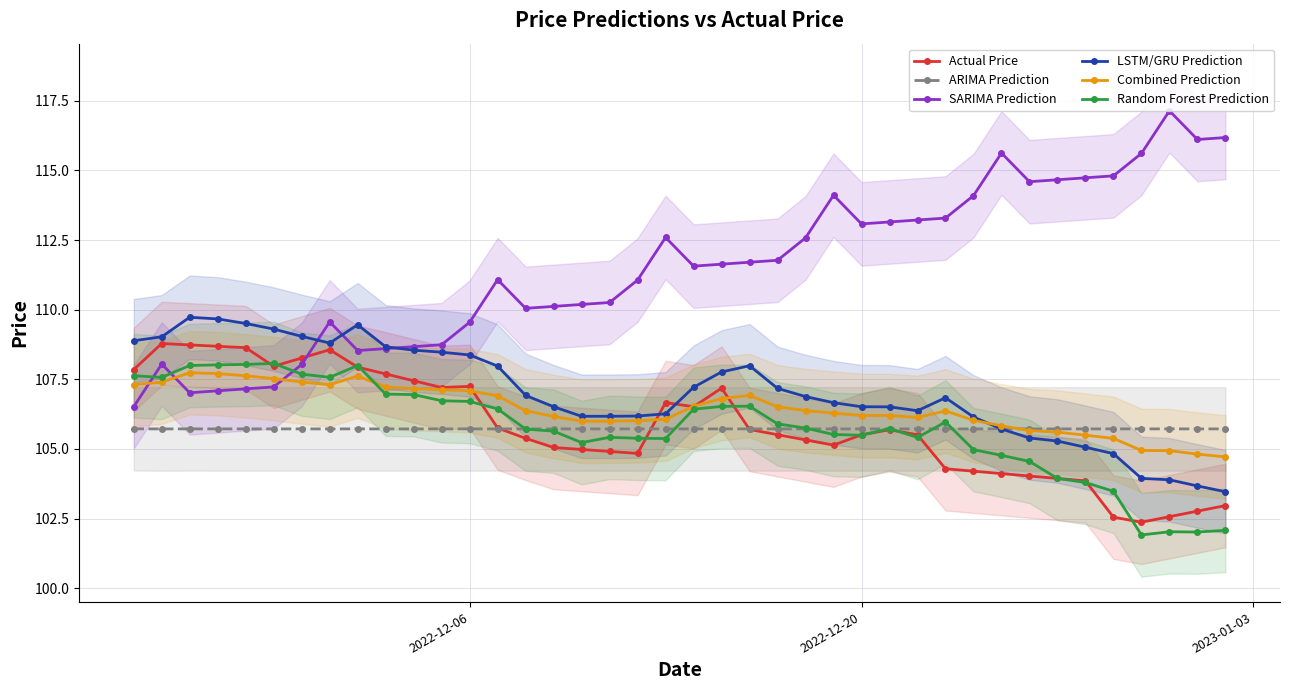

Reading left to right, extract all data points from this chart.

Actual Price: 107.9	108.8	108.7	108.7	108.6	108.0	108.3	108.6	107.9	107.7	107.4	107.2	107.2	105.8	105.4	105.1	105.0	104.9	104.8	106.7	106.5	107.2	105.7	105.5	105.3	105.1	105.5	105.7	105.5	104.3	104.2	104.1	104.0	103.9	103.9	102.5	102.4	102.6	102.8	103.0
ARIMA Prediction: 105.7	105.7	105.7	105.7	105.7	105.7	105.7	105.7	105.7	105.7	105.7	105.7	105.7	105.7	105.7	105.7	105.7	105.7	105.7	105.7	105.7	105.7	105.7	105.7	105.7	105.7	105.7	105.7	105.7	105.7	105.7	105.7	105.7	105.7	105.7	105.7	105.7	105.7	105.7	105.7
SARIMA Prediction: 106.5	108.0	107.0	107.1	107.2	107.2	108.0	109.6	108.5	108.6	108.7	108.7	109.5	111.1	110.0	110.1	110.2	110.3	111.1	112.6	111.6	111.6	111.7	111.8	112.6	114.1	113.1	113.2	113.2	113.3	114.1	115.6	114.6	114.7	114.7	114.8	115.6	117.1	116.1	116.2
LSTM/GRU Prediction: 108.9	109.0	109.7	109.7	109.5	109.3	109.0	108.8	109.5	108.7	108.5	108.5	108.4	108.0	106.9	106.5	106.2	106.2	106.2	106.3	107.2	107.8	108.0	107.2	106.9	106.7	106.5	106.5	106.4	106.8	106.1	105.7	105.4	105.3	105.1	104.8	103.9	103.9	103.7	103.5
Combined Prediction: 107.3	107.4	107.7	107.7	107.6	107.5	107.4	107.3	107.6	107.2	107.2	107.1	107.1	106.9	106.4	106.2	106.0	106.0	106.0	106.1	106.5	106.8	106.9	106.5	106.4	106.3	106.2	106.2	106.1	106.4	106.0	105.8	105.7	105.6	105.5	105.4	104.9	104.9	104.8	104.7
Random Forest Prediction: 107.6	107.6	108.0	108.0	108.0	108.1	107.7	107.6	108.0	107.0	107.0	106.7	106.7	106.4	105.7	105.6	105.2	105.4	105.4	105.4	106.4	106.5	106.5	105.9	105.7	105.5	105.5	105.7	105.4	106.0	105.0	104.8	104.6	103.9	103.8	103.5	101.9	102.0	102.0	102.1